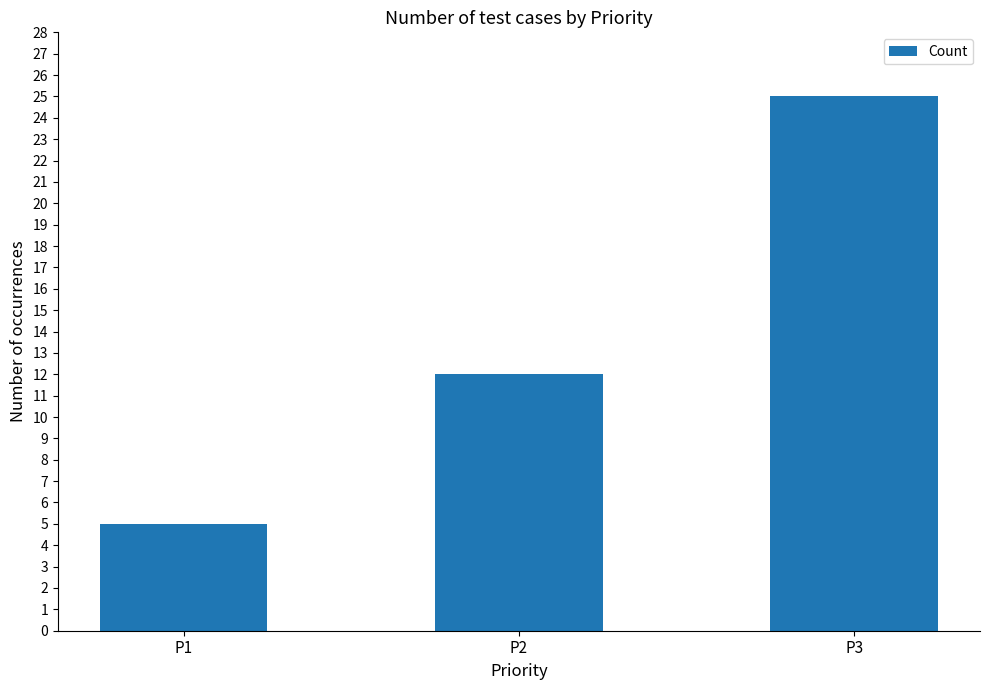

Reading left to right, list all the values displayed in this chart.

P1=5	P2=12	P3=25